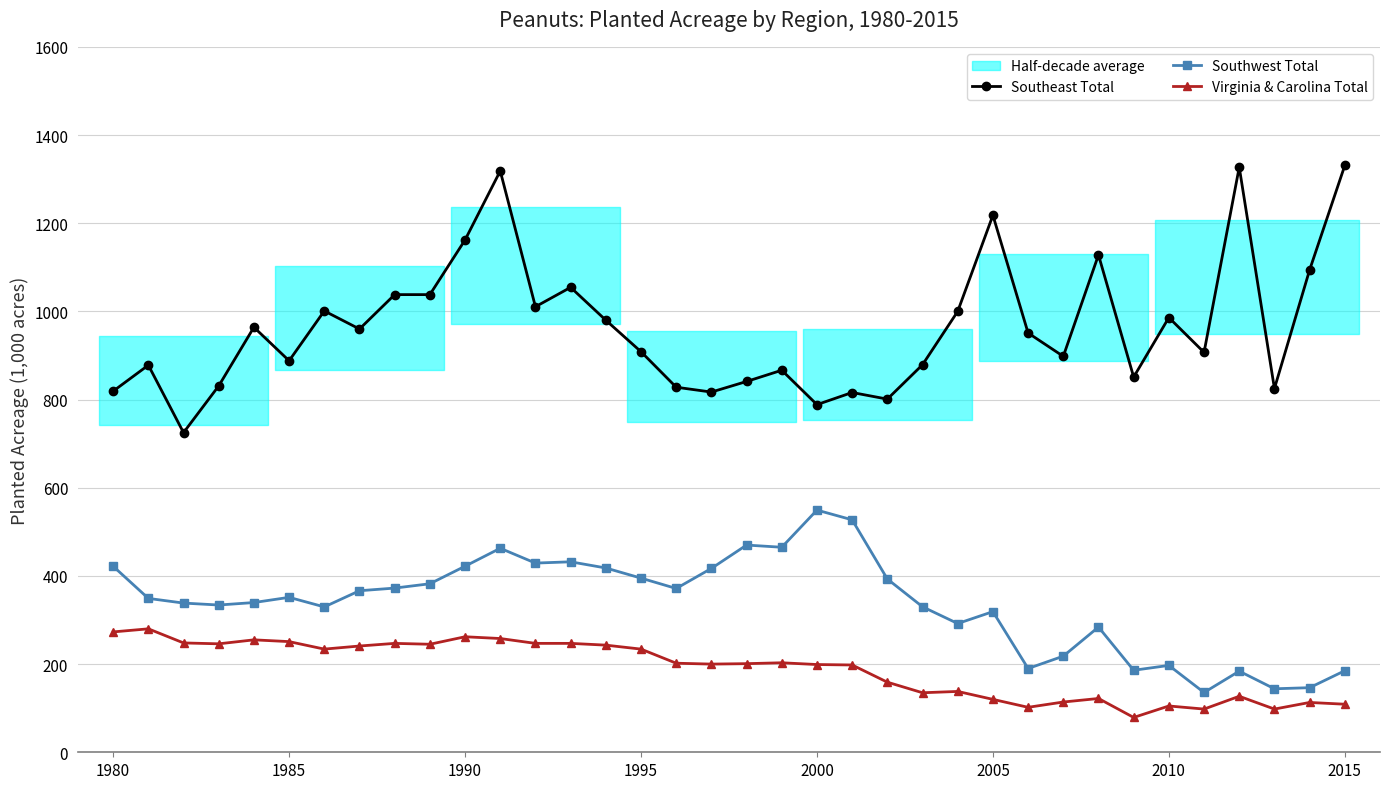

What is the minimum value shown in the chart?

79.0